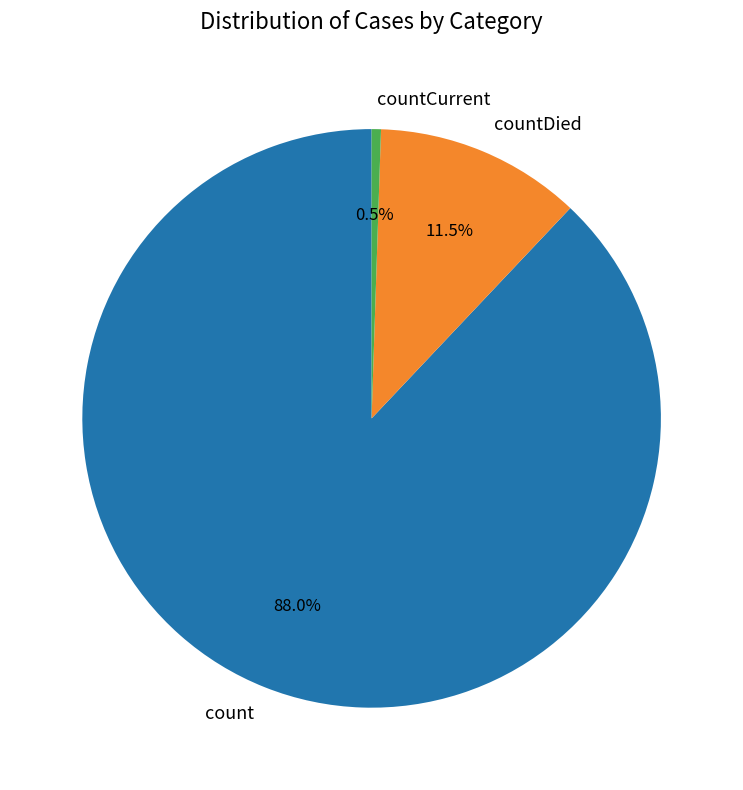

Which category accounts for the majority?

count